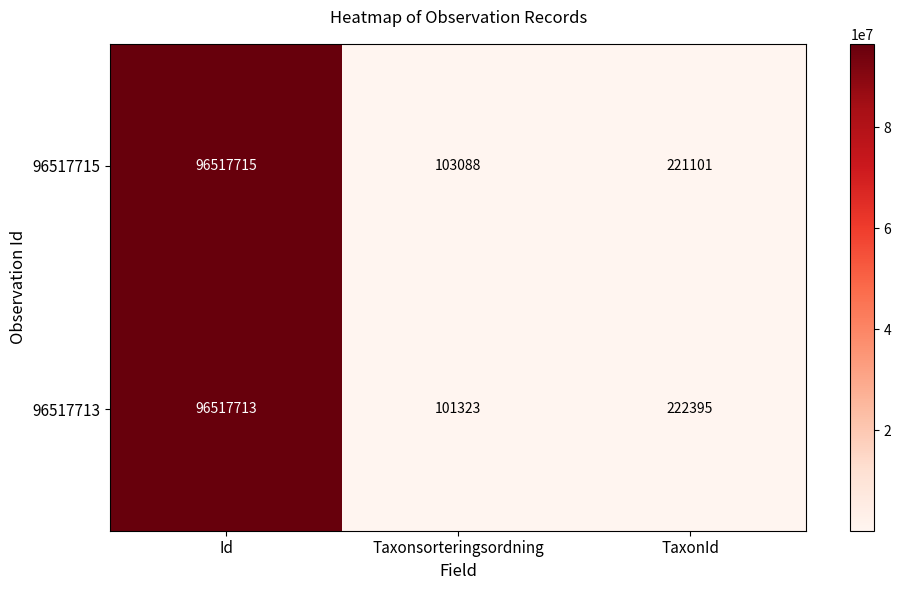

Reading right to left, extract all data points from this chart.

96517715: 221101	103088	96517715
96517713: 222395	101323	96517713